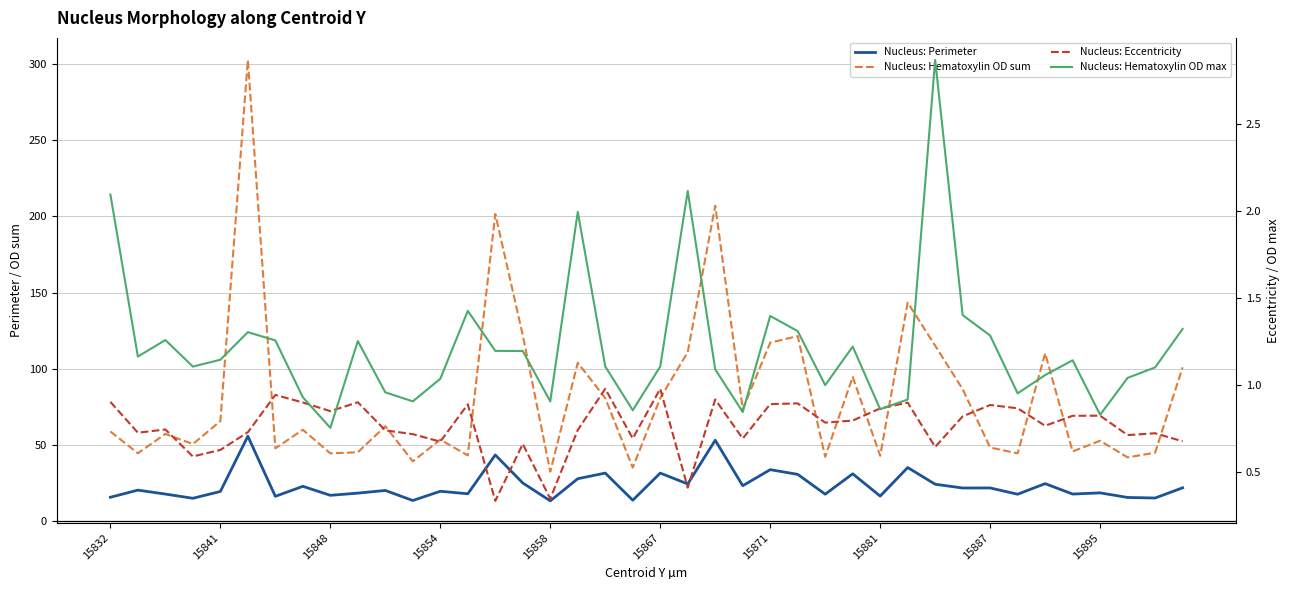

At how many categories does at least one series exceed 232?

1